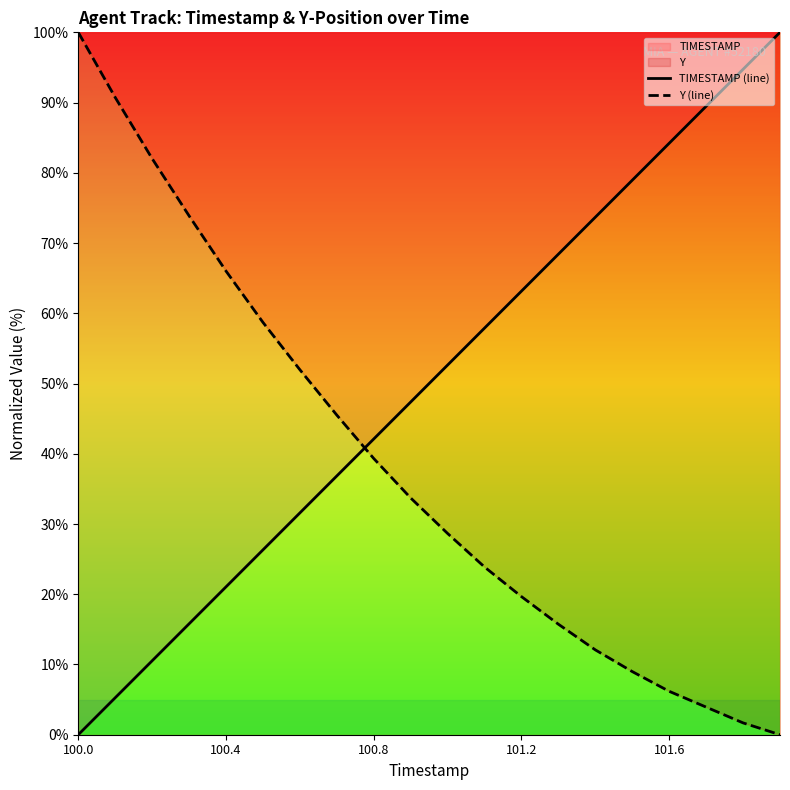

What is the value of the Y (line) point at the 4th from the left?

73.9